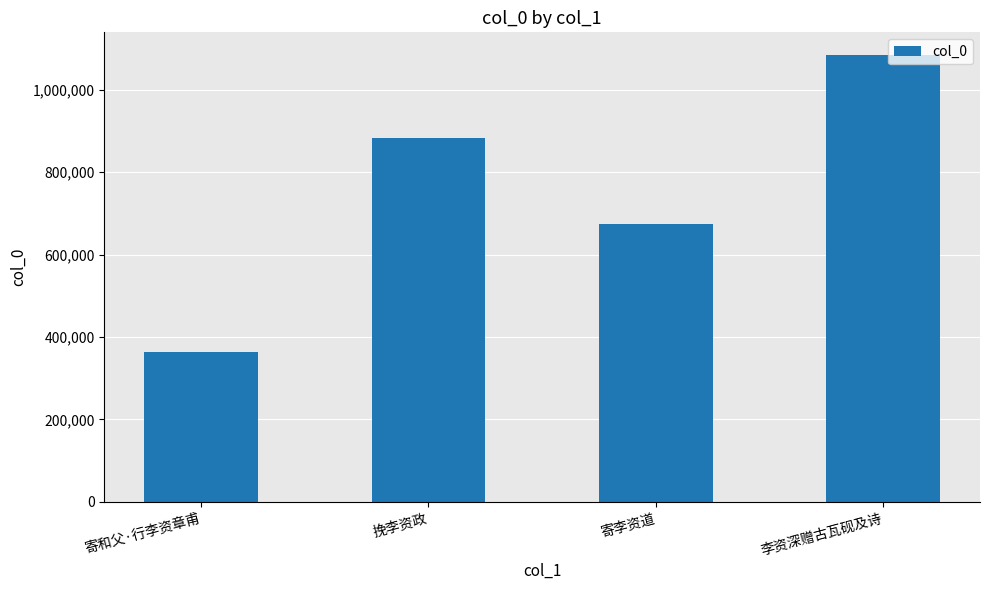

How many bars are there in total?

4